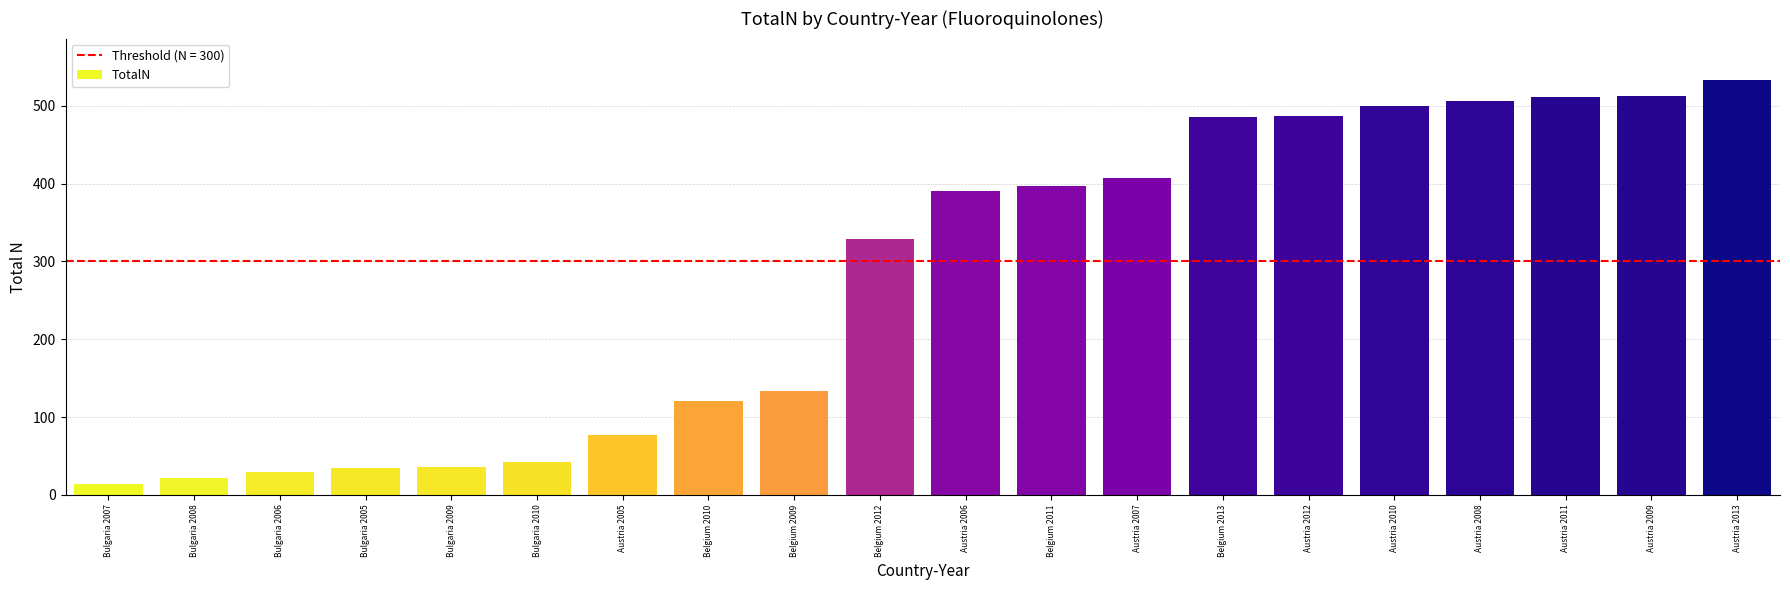

What is the minimum value shown in the chart?

14